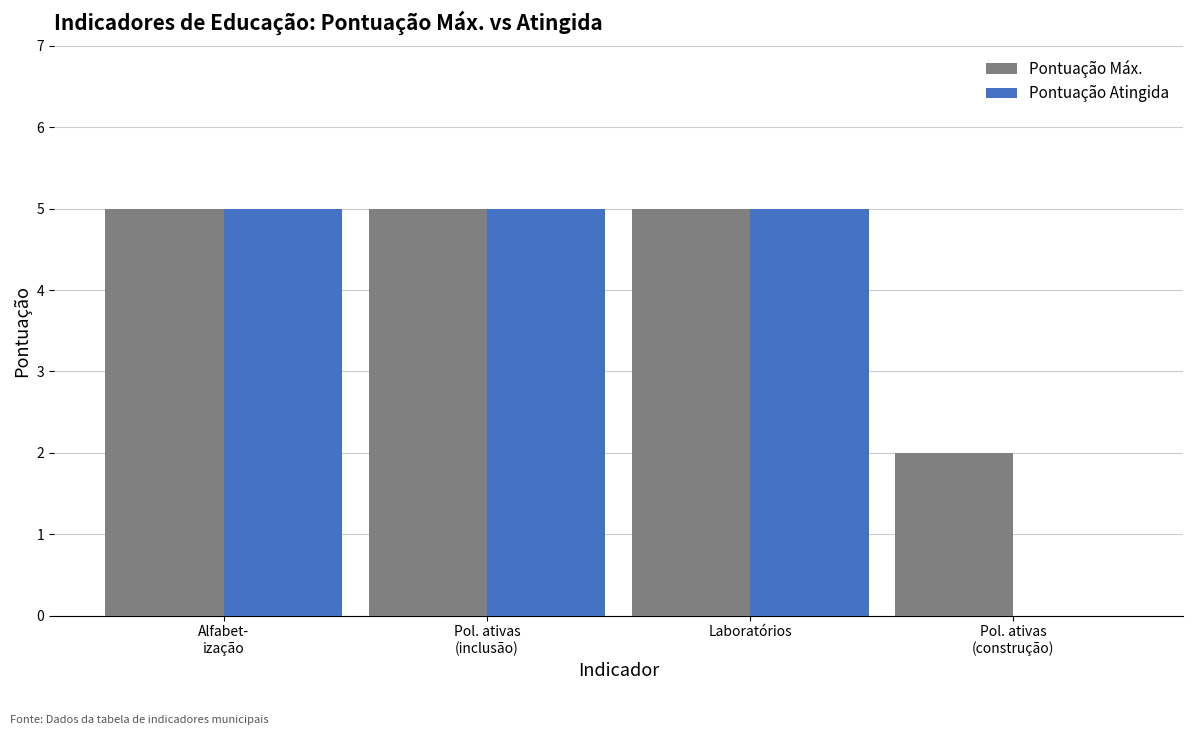

What is the sum of all Pontuação Atingida values?

15